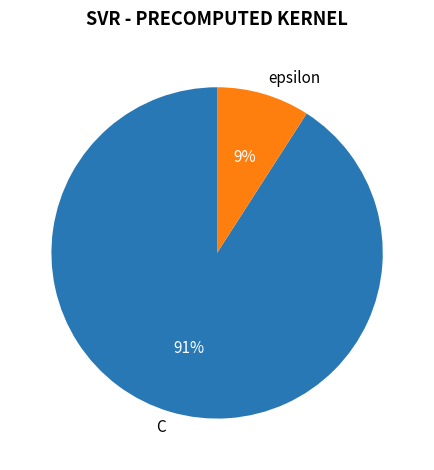

Is it true that C is 91% of the pie?

True